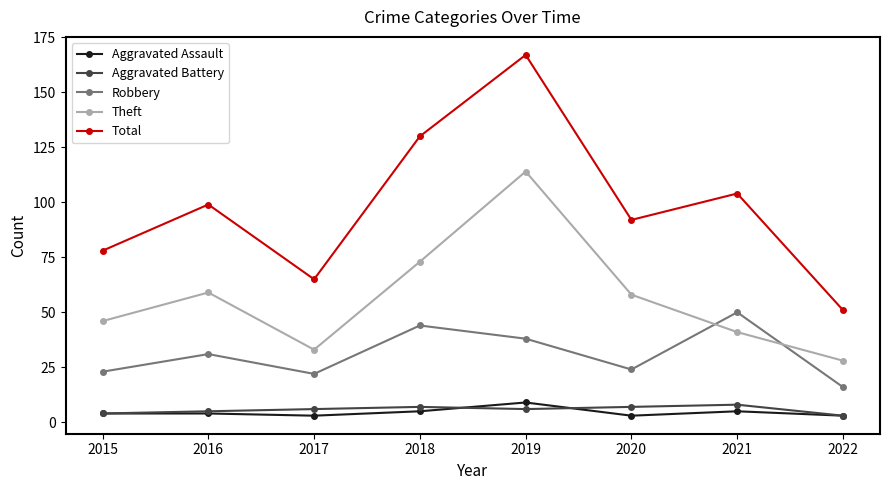

What is the value of the Aggravated Assault point at the 4th from the left?

5